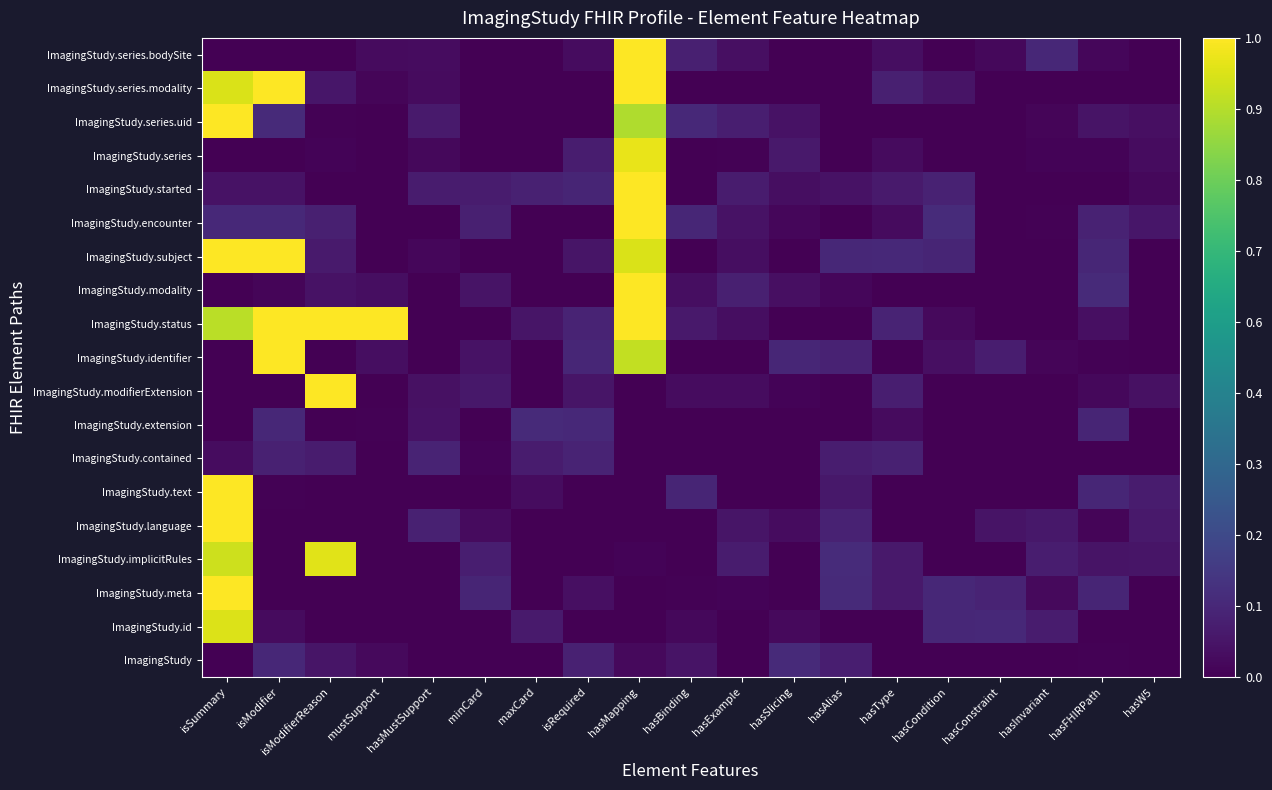

Reading left to right, what are all the values shown in this chart?

ImagingStudy: isSummary=0.0	isModifier=0.1	isModifierReason=0.1	mustSupport=0.0	hasMustSupport=0.0	minCard=0.0	maxCard=0.0	isRequired=0.1	hasMapping=0.0	hasBinding=0.1	hasExample=0.0	hasSlicing=0.1	hasAlias=0.1	hasType=0.0	hasCondition=0.0	hasConstraint=0.0	hasInvariant=0.0	hasFHIRPath=0.0	hasW5=0.0
ImagingStudy.id: isSummary=0.9	isModifier=0.0	isModifierReason=0.0	mustSupport=0.0	hasMustSupport=0.0	minCard=0.0	maxCard=0.1	isRequired=0.0	hasMapping=0.0	hasBinding=0.0	hasExample=0.0	hasSlicing=0.0	hasAlias=0.0	hasType=0.0	hasCondition=0.1	hasConstraint=0.1	hasInvariant=0.1	hasFHIRPath=0.0	hasW5=0.0
ImagingStudy.meta: isSummary=1.0	isModifier=0.0	isModifierReason=0.0	mustSupport=0.0	hasMustSupport=0.0	minCard=0.1	maxCard=0.0	isRequired=0.0	hasMapping=0.0	hasBinding=0.0	hasExample=0.0	hasSlicing=0.0	hasAlias=0.1	hasType=0.1	hasCondition=0.1	hasConstraint=0.1	hasInvariant=0.0	hasFHIRPath=0.1	hasW5=0.0
ImagingStudy.implicitRules: isSummary=0.9	isModifier=0.0	isModifierReason=1.0	mustSupport=0.0	hasMustSupport=0.0	minCard=0.1	maxCard=0.0	isRequired=0.0	hasMapping=0.0	hasBinding=0.0	hasExample=0.1	hasSlicing=0.0	hasAlias=0.1	hasType=0.1	hasCondition=0.0	hasConstraint=0.0	hasInvariant=0.1	hasFHIRPath=0.1	hasW5=0.1
ImagingStudy.language: isSummary=1.0	isModifier=0.0	isModifierReason=0.0	mustSupport=0.0	hasMustSupport=0.1	minCard=0.0	maxCard=0.0	isRequired=0.0	hasMapping=0.0	hasBinding=0.0	hasExample=0.1	hasSlicing=0.0	hasAlias=0.1	hasType=0.0	hasCondition=0.0	hasConstraint=0.1	hasInvariant=0.1	hasFHIRPath=0.0	hasW5=0.1
ImagingStudy.text: isSummary=1.0	isModifier=0.0	isModifierReason=0.0	mustSupport=0.0	hasMustSupport=0.0	minCard=0.0	maxCard=0.0	isRequired=0.0	hasMapping=0.0	hasBinding=0.1	hasExample=0.0	hasSlicing=0.0	hasAlias=0.1	hasType=0.0	hasCondition=0.0	hasConstraint=0.0	hasInvariant=0.0	hasFHIRPath=0.1	hasW5=0.1
ImagingStudy.contained: isSummary=0.0	isModifier=0.1	isModifierReason=0.1	mustSupport=0.0	hasMustSupport=0.1	minCard=0.0	maxCard=0.1	isRequired=0.1	hasMapping=0.0	hasBinding=0.0	hasExample=0.0	hasSlicing=0.0	hasAlias=0.1	hasType=0.1	hasCondition=0.0	hasConstraint=0.0	hasInvariant=0.0	hasFHIRPath=0.0	hasW5=0.0
ImagingStudy.extension: isSummary=0.0	isModifier=0.1	isModifierReason=0.0	mustSupport=0.0	hasMustSupport=0.1	minCard=0.0	maxCard=0.1	isRequired=0.1	hasMapping=0.0	hasBinding=0.0	hasExample=0.0	hasSlicing=0.0	hasAlias=0.0	hasType=0.0	hasCondition=0.0	hasConstraint=0.0	hasInvariant=0.0	hasFHIRPath=0.1	hasW5=0.0
ImagingStudy.modifierExtension: isSummary=0.0	isModifier=0.0	isModifierReason=1.0	mustSupport=0.0	hasMustSupport=0.0	minCard=0.1	maxCard=0.0	isRequired=0.1	hasMapping=0.0	hasBinding=0.0	hasExample=0.0	hasSlicing=0.0	hasAlias=0.0	hasType=0.1	hasCondition=0.0	hasConstraint=0.0	hasInvariant=0.0	hasFHIRPath=0.0	hasW5=0.0
ImagingStudy.identifier: isSummary=0.0	isModifier=1.0	isModifierReason=0.0	mustSupport=0.0	hasMustSupport=0.0	minCard=0.0	maxCard=0.0	isRequired=0.1	hasMapping=0.9	hasBinding=0.0	hasExample=0.0	hasSlicing=0.1	hasAlias=0.1	hasType=0.0	hasCondition=0.0	hasConstraint=0.1	hasInvariant=0.0	hasFHIRPath=0.0	hasW5=0.0
ImagingStudy.status: isSummary=0.9	isModifier=1.0	isModifierReason=1.0	mustSupport=1.0	hasMustSupport=0.0	minCard=0.0	maxCard=0.1	isRequired=0.1	hasMapping=1.0	hasBinding=0.1	hasExample=0.0	hasSlicing=0.0	hasAlias=0.0	hasType=0.1	hasCondition=0.0	hasConstraint=0.0	hasInvariant=0.0	hasFHIRPath=0.0	hasW5=0.0
ImagingStudy.modality: isSummary=0.0	isModifier=0.0	isModifierReason=0.0	mustSupport=0.0	hasMustSupport=0.0	minCard=0.1	maxCard=0.0	isRequired=0.0	hasMapping=1.0	hasBinding=0.0	hasExample=0.1	hasSlicing=0.0	hasAlias=0.0	hasType=0.0	hasCondition=0.0	hasConstraint=0.0	hasInvariant=0.0	hasFHIRPath=0.1	hasW5=0.0
ImagingStudy.subject: isSummary=1.0	isModifier=1.0	isModifierReason=0.1	mustSupport=0.0	hasMustSupport=0.0	minCard=0.0	maxCard=0.0	isRequired=0.1	hasMapping=0.9	hasBinding=0.0	hasExample=0.0	hasSlicing=0.0	hasAlias=0.1	hasType=0.1	hasCondition=0.1	hasConstraint=0.0	hasInvariant=0.0	hasFHIRPath=0.1	hasW5=0.0
ImagingStudy.encounter: isSummary=0.1	isModifier=0.1	isModifierReason=0.1	mustSupport=0.0	hasMustSupport=0.0	minCard=0.1	maxCard=0.0	isRequired=0.0	hasMapping=1.0	hasBinding=0.1	hasExample=0.0	hasSlicing=0.0	hasAlias=0.0	hasType=0.0	hasCondition=0.1	hasConstraint=0.0	hasInvariant=0.0	hasFHIRPath=0.1	hasW5=0.1
ImagingStudy.started: isSummary=0.0	isModifier=0.1	isModifierReason=0.0	mustSupport=0.0	hasMustSupport=0.1	minCard=0.1	maxCard=0.1	isRequired=0.1	hasMapping=1.0	hasBinding=0.0	hasExample=0.1	hasSlicing=0.0	hasAlias=0.1	hasType=0.1	hasCondition=0.1	hasConstraint=0.0	hasInvariant=0.0	hasFHIRPath=0.0	hasW5=0.0
ImagingStudy.series: isSummary=0.0	isModifier=0.0	isModifierReason=0.0	mustSupport=0.0	hasMustSupport=0.0	minCard=0.0	maxCard=0.0	isRequired=0.1	hasMapping=1.0	hasBinding=0.0	hasExample=0.0	hasSlicing=0.1	hasAlias=0.0	hasType=0.0	hasCondition=0.0	hasConstraint=0.0	hasInvariant=0.0	hasFHIRPath=0.0	hasW5=0.0
ImagingStudy.series.uid: isSummary=1.0	isModifier=0.1	isModifierReason=0.0	mustSupport=0.0	hasMustSupport=0.1	minCard=0.0	maxCard=0.0	isRequired=0.0	hasMapping=0.9	hasBinding=0.1	hasExample=0.1	hasSlicing=0.0	hasAlias=0.0	hasType=0.0	hasCondition=0.0	hasConstraint=0.0	hasInvariant=0.0	hasFHIRPath=0.1	hasW5=0.0
ImagingStudy.series.modality: isSummary=0.9	isModifier=1.0	isModifierReason=0.1	mustSupport=0.0	hasMustSupport=0.0	minCard=0.0	maxCard=0.0	isRequired=0.0	hasMapping=1.0	hasBinding=0.0	hasExample=0.0	hasSlicing=0.0	hasAlias=0.0	hasType=0.1	hasCondition=0.1	hasConstraint=0.0	hasInvariant=0.0	hasFHIRPath=0.0	hasW5=0.0
ImagingStudy.series.bodySite: isSummary=0.0	isModifier=0.0	isModifierReason=0.0	mustSupport=0.0	hasMustSupport=0.0	minCard=0.0	maxCard=0.0	isRequired=0.0	hasMapping=1.0	hasBinding=0.1	hasExample=0.0	hasSlicing=0.0	hasAlias=0.0	hasType=0.0	hasCondition=0.0	hasConstraint=0.0	hasInvariant=0.1	hasFHIRPath=0.0	hasW5=0.0